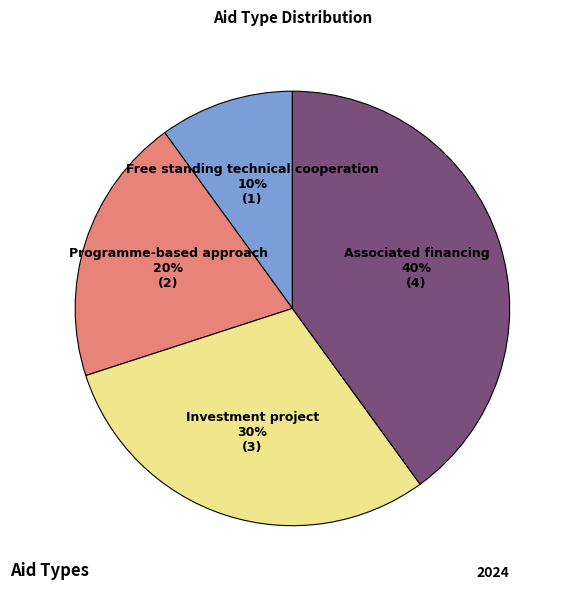

Is the sum of Free standing technical cooperation and Programme-based approach greater than half?

No